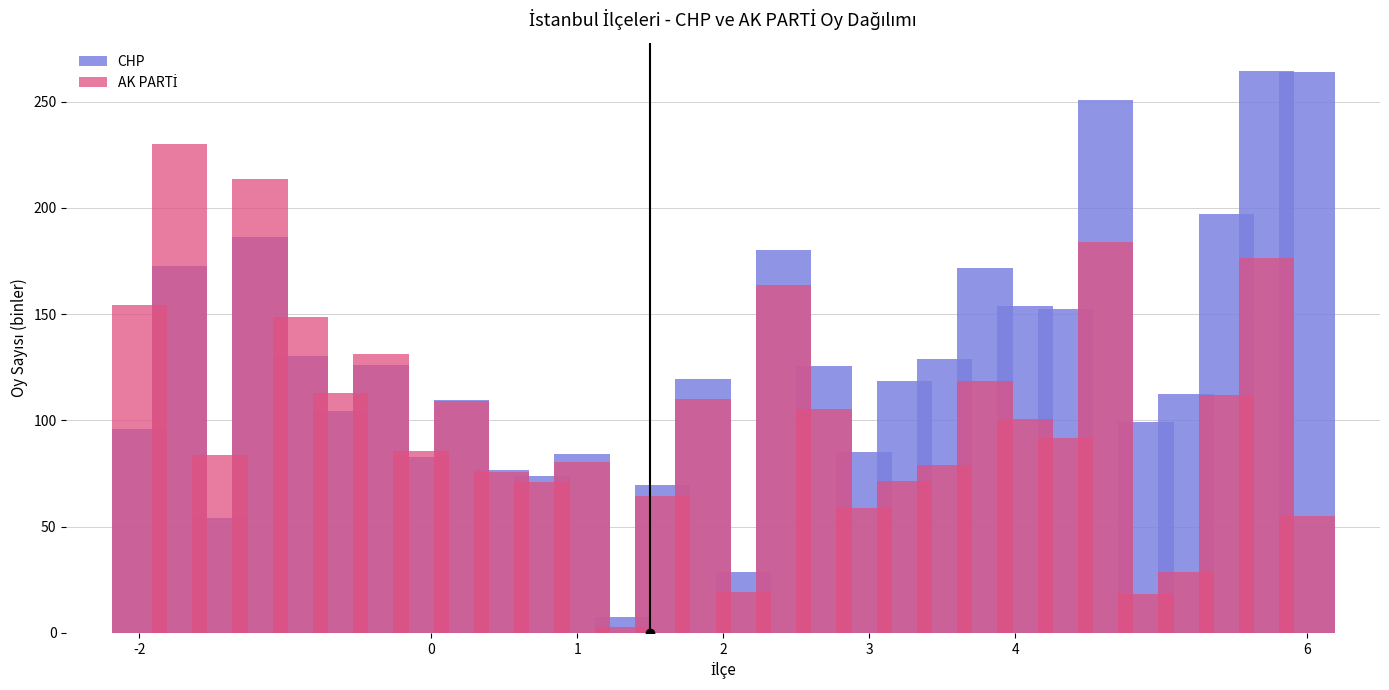

What are all the series names shown in the legend?

CHP, AK PARTİ